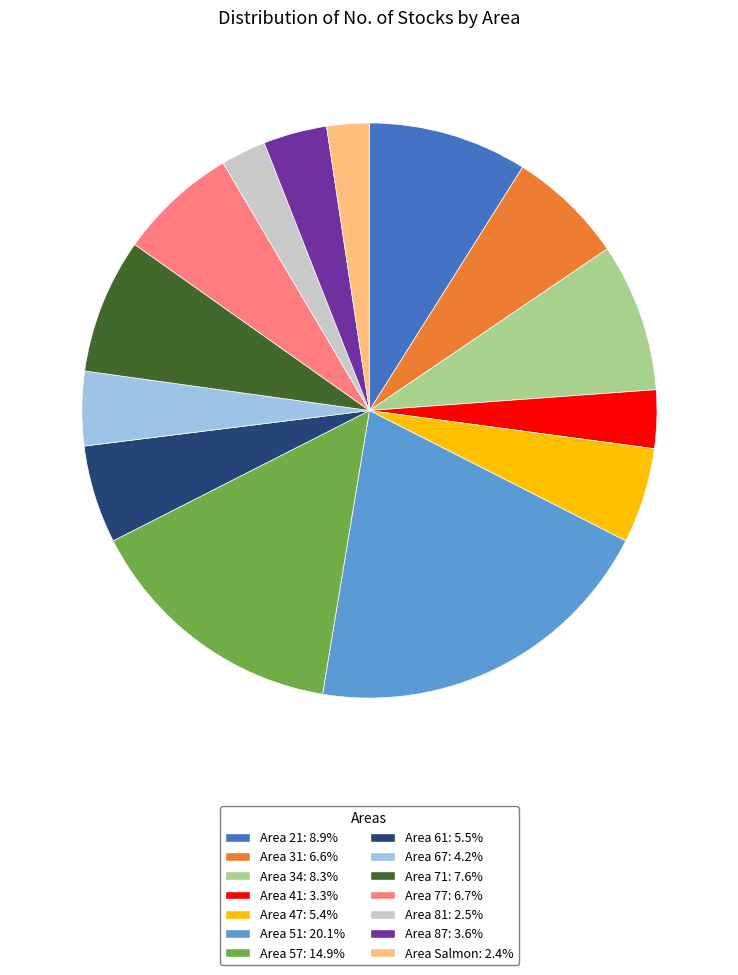

Is Area 71: 7.6% the majority of the pie?

No